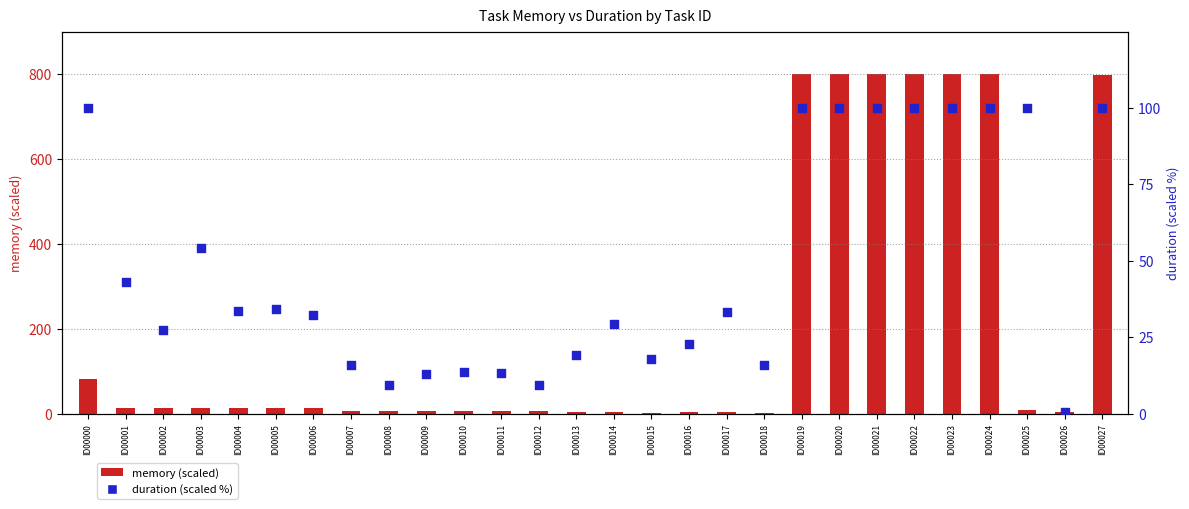

Which series contains the lowest Y value?

duration (scaled %)